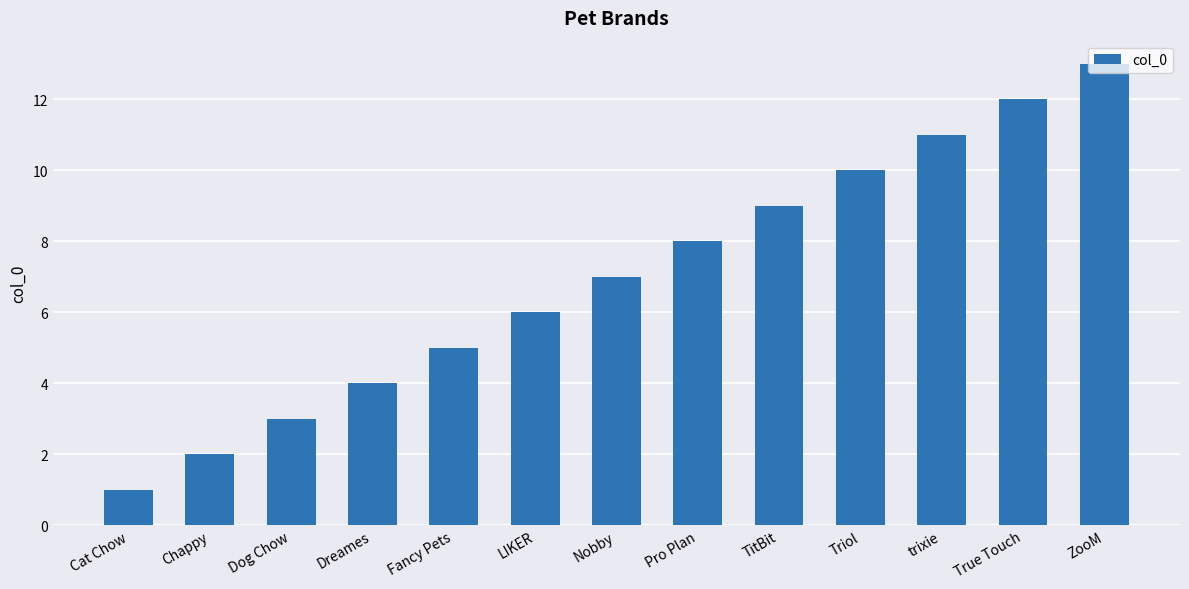

What is the average value?

7